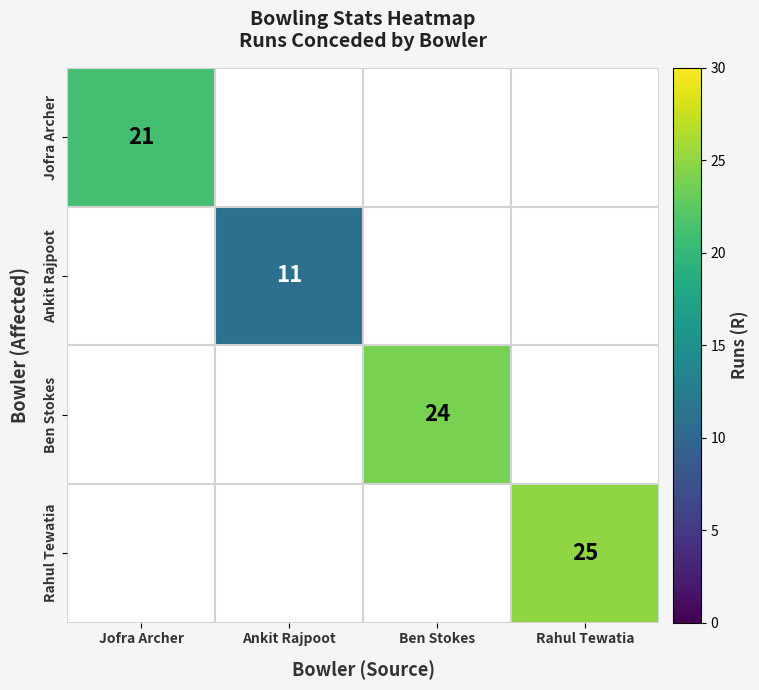

Is it true that Rahul Tewatia equals 25 at Rahul Tewatia?

True